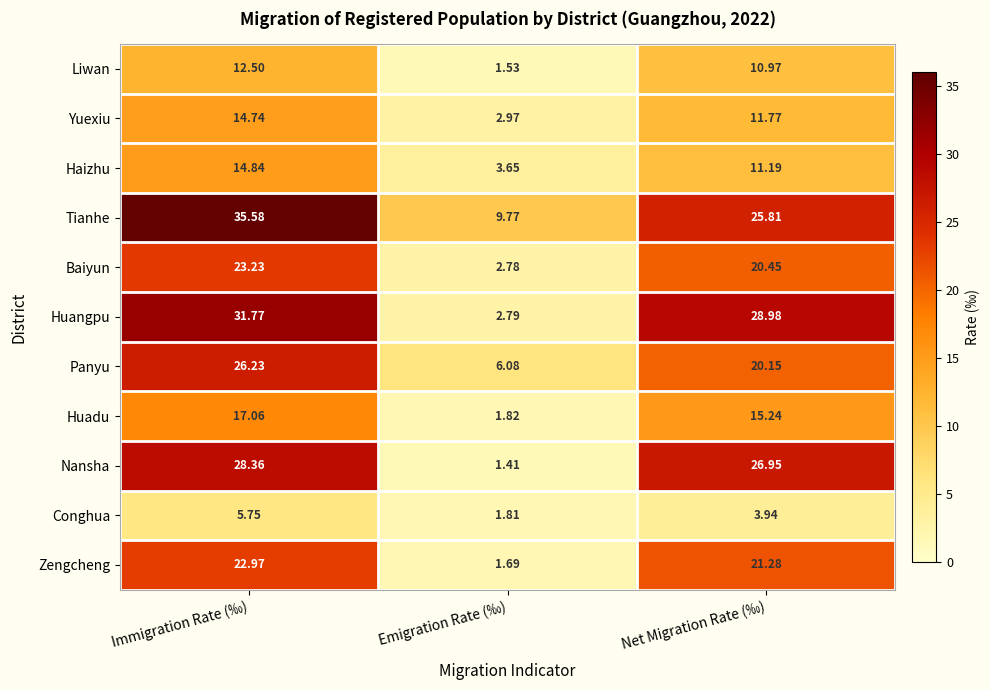

Where does the Baiyun series first go above 20?

Immigration Rate (‰)